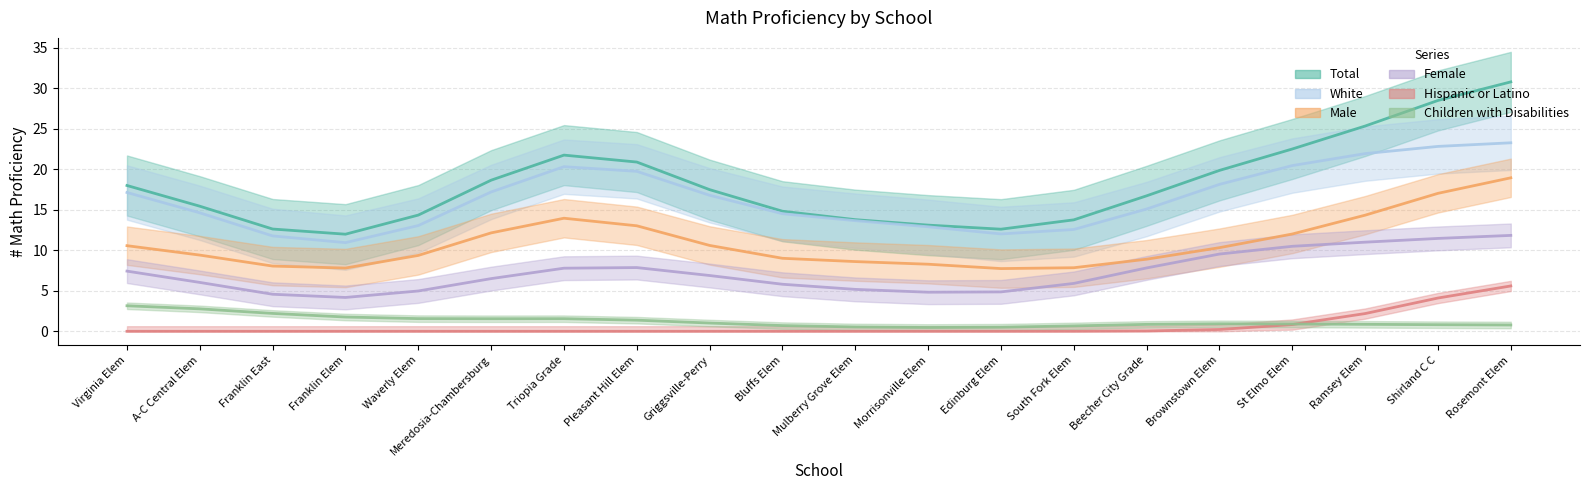

What is the label of the 8th point from the left?

Pleasant Hill Elem